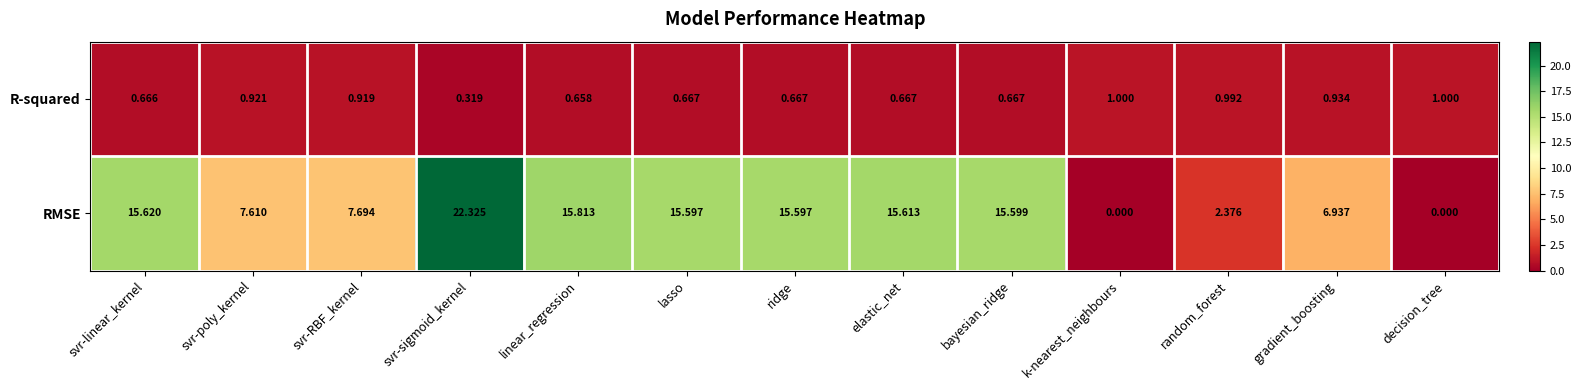

Where is RMSE nearest to the value 11?

svr-RBF_kernel